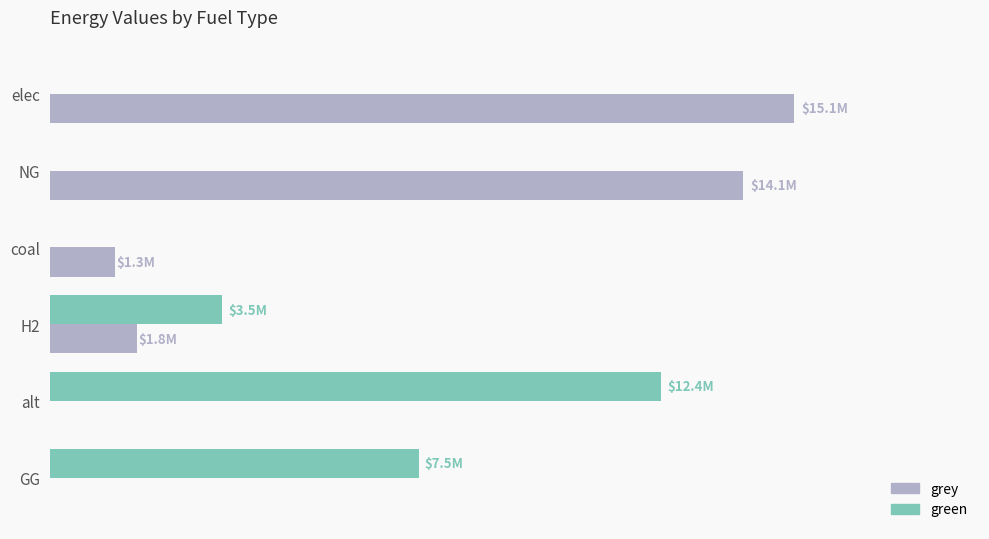

What is the sum of all grey values?

32343396.2